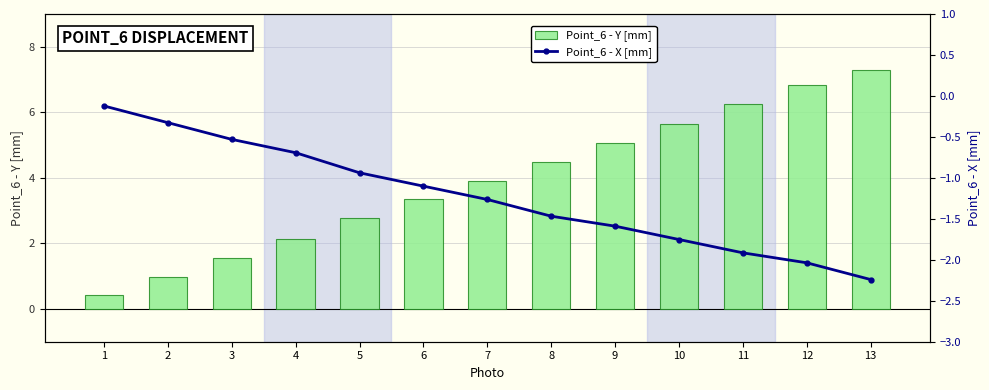

At which label is Point_6 - X [mm] closest to -1?

5